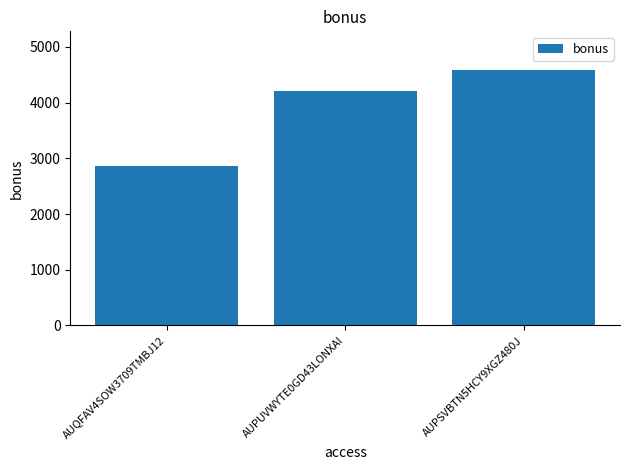

At which label is the value closest to 3727?

AUPUVWYTE0GD43LONXAI